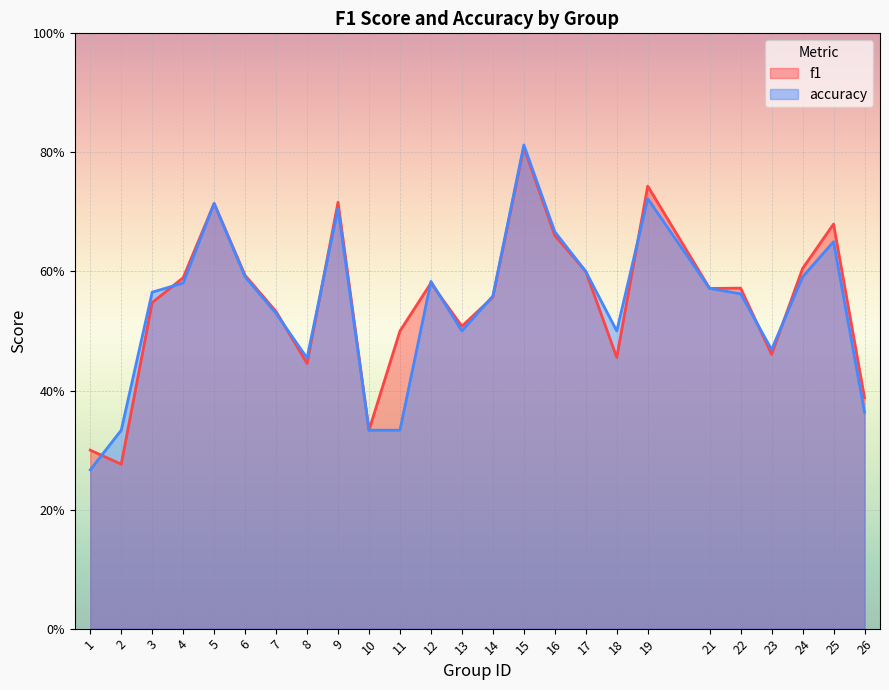

Count the f1 values in the range 0 to 1.

25